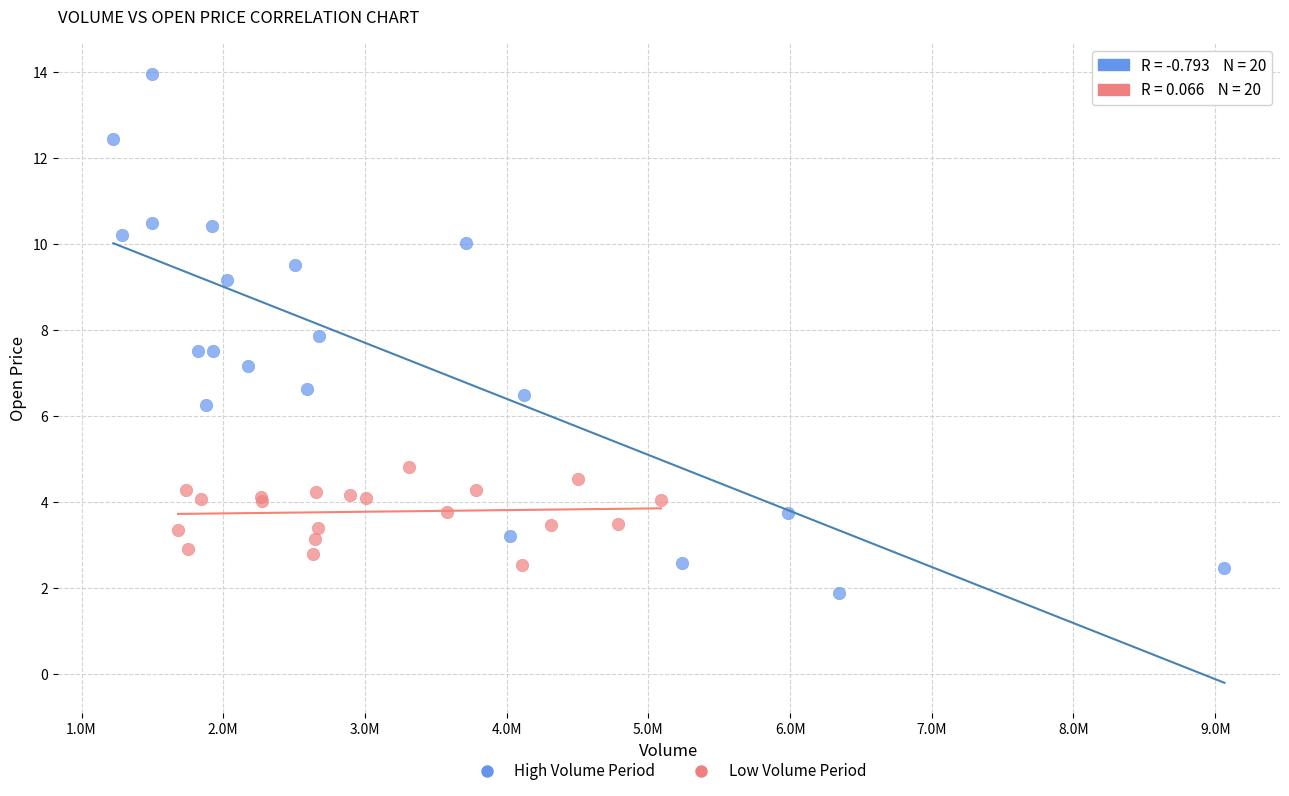

Which series has the largest Y range (max minus min)?

High Volume Period